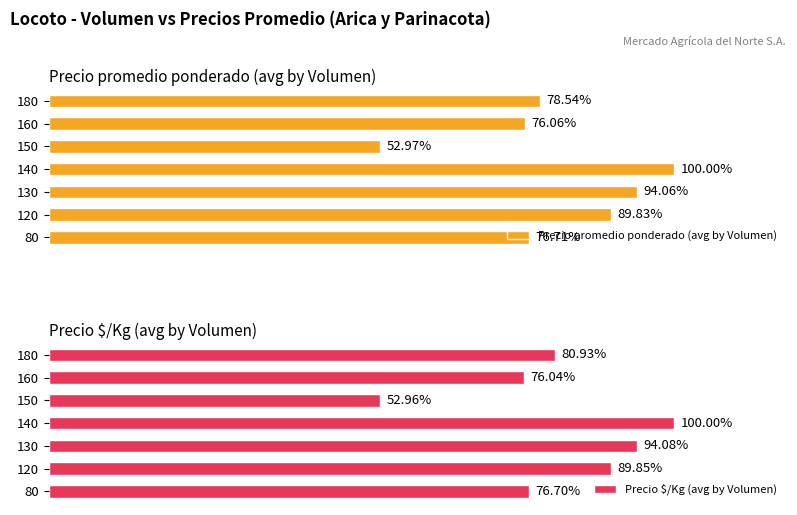

How many bars are there in total?

14